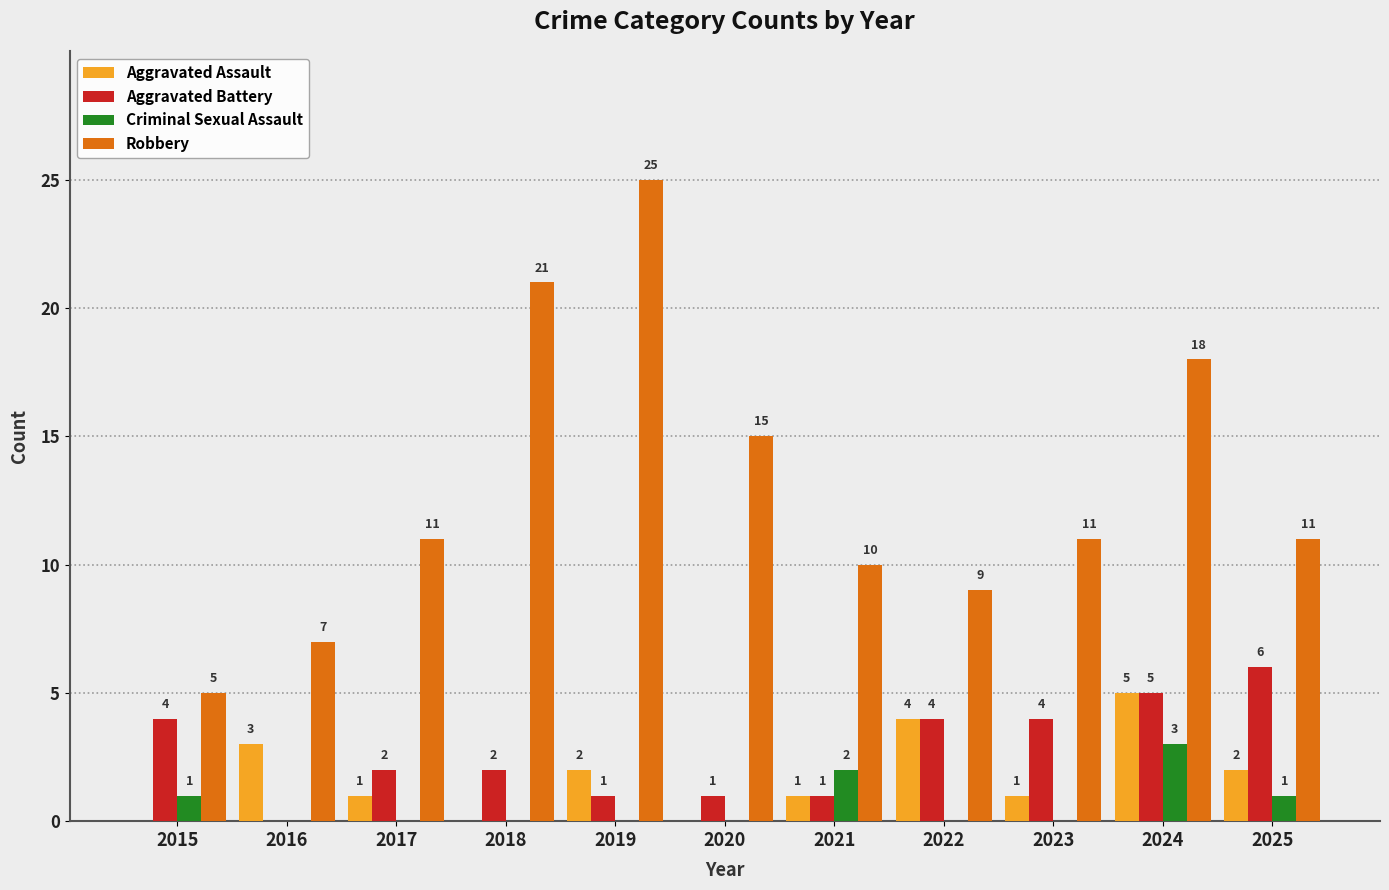

Which label corresponds to the largest value in the chart?

2019